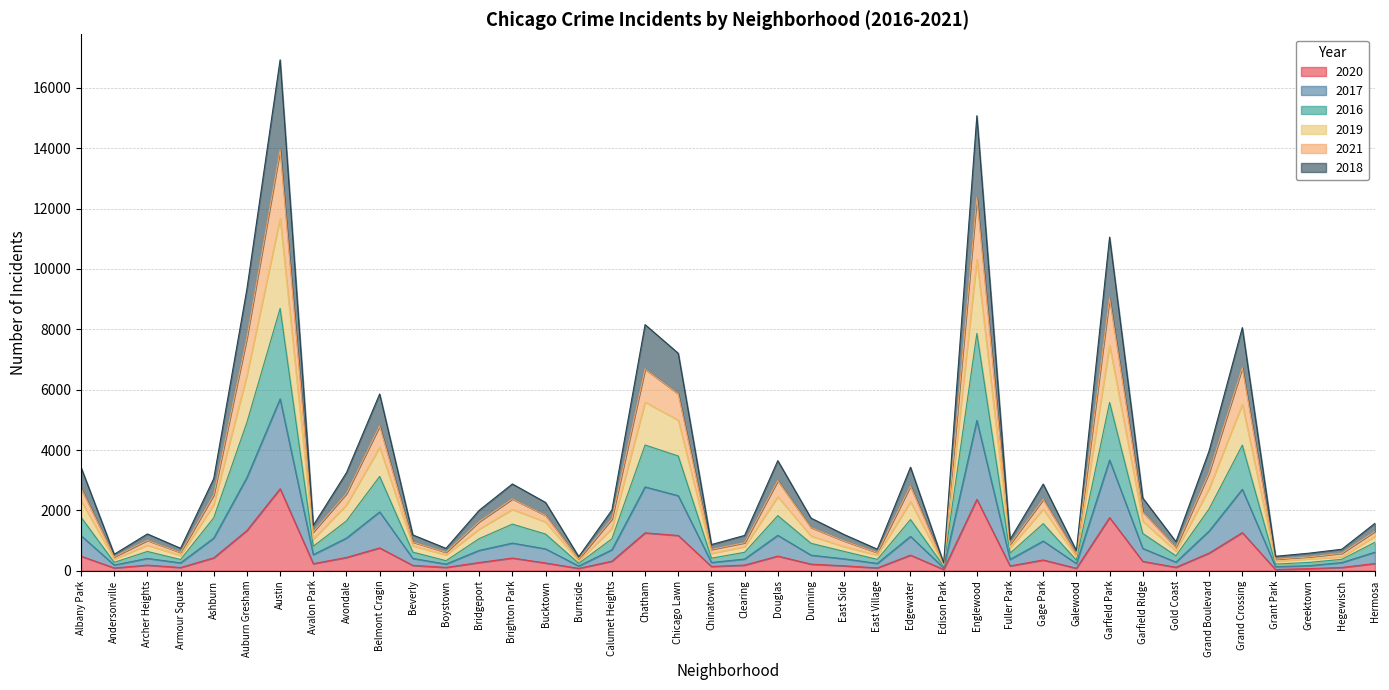

True or false: 2020 and 2021 cross at least once.

False